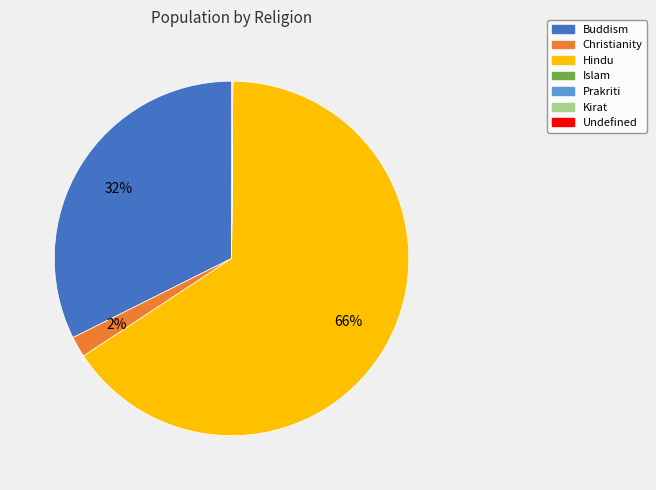

Is it true that Buddism is 32% of the pie?

True